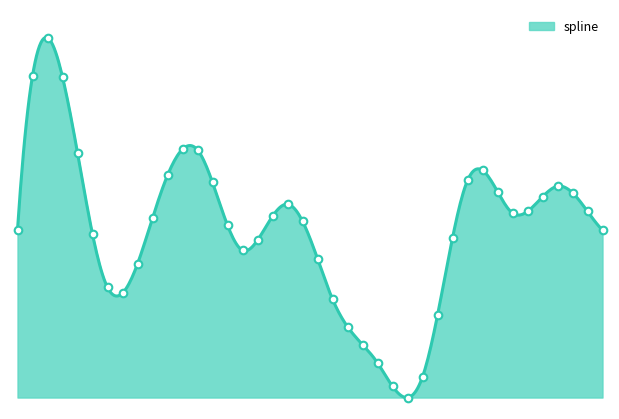

What is the change in value from 9 to 37?

+441.8